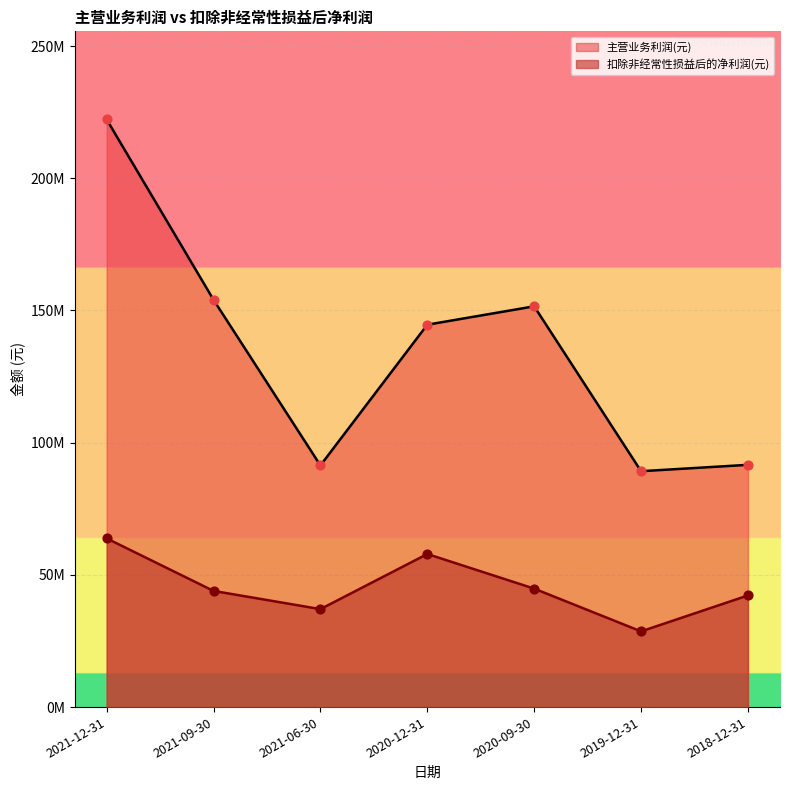

At which category is the sum across all series the highest?

2021-12-31